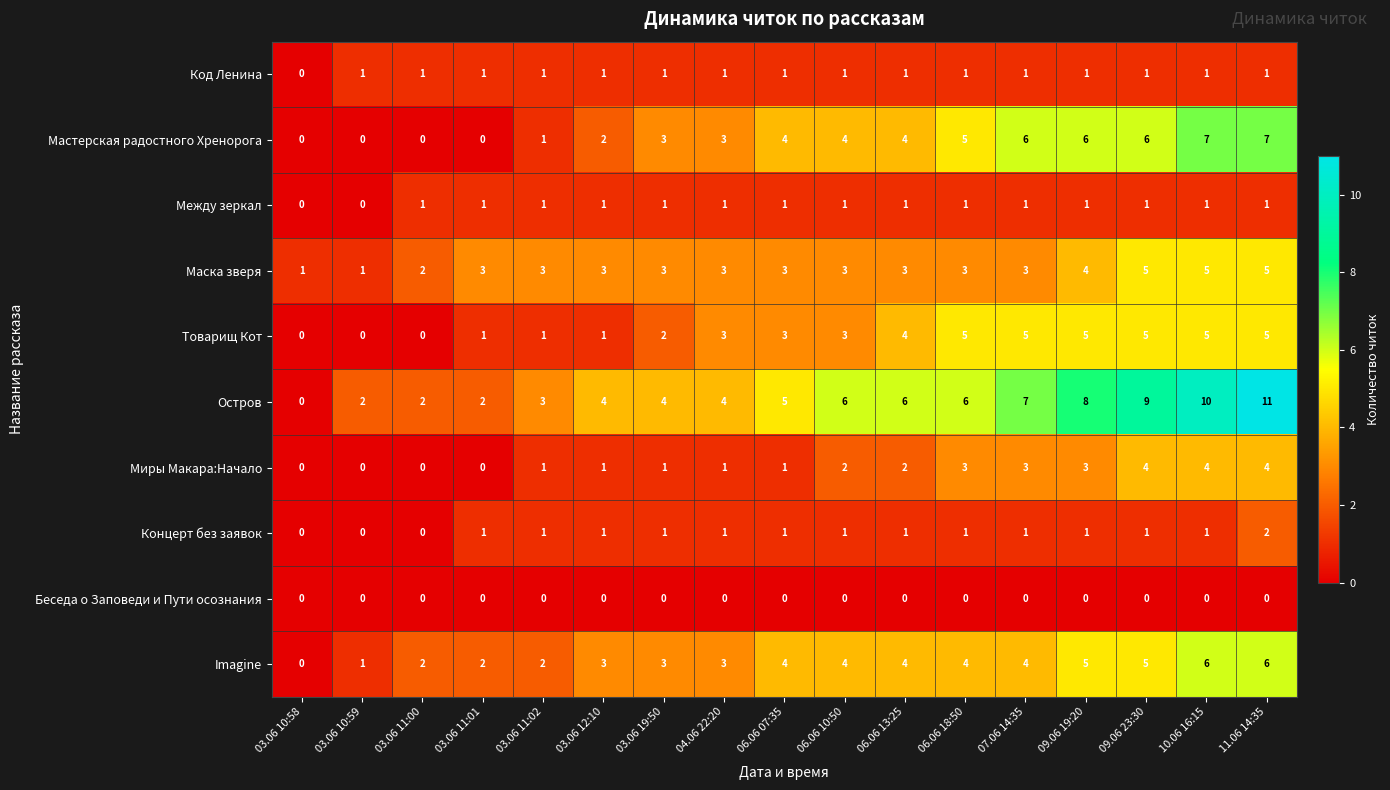

What is the spread (max minus min) of values at 10.06 16:15?

10